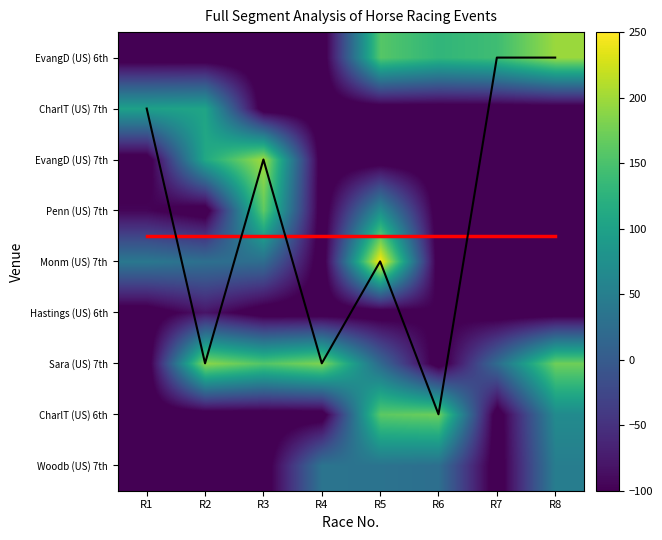

Is it true that Woodb (US) 7th equals -30.2 at R7?

False